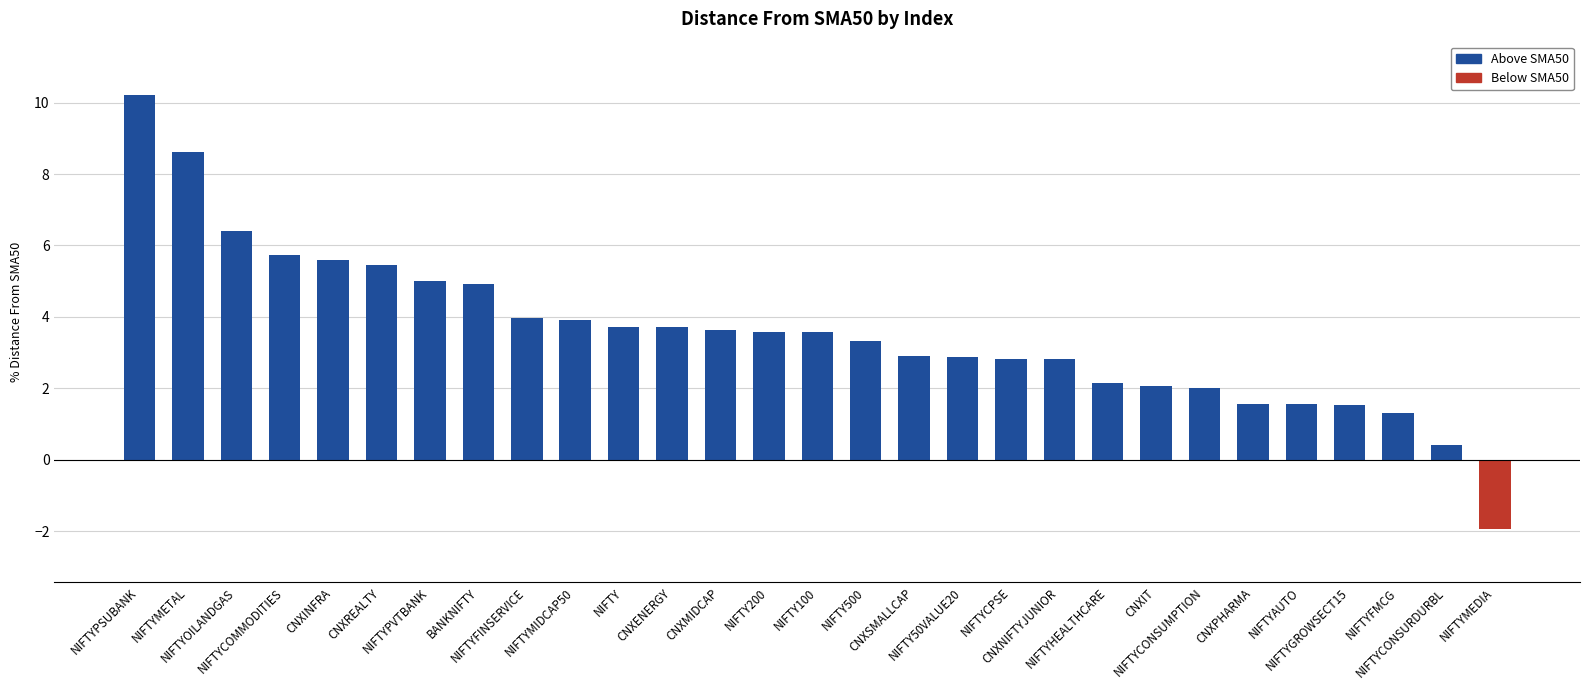

What is the smallest value displayed?

-1.9